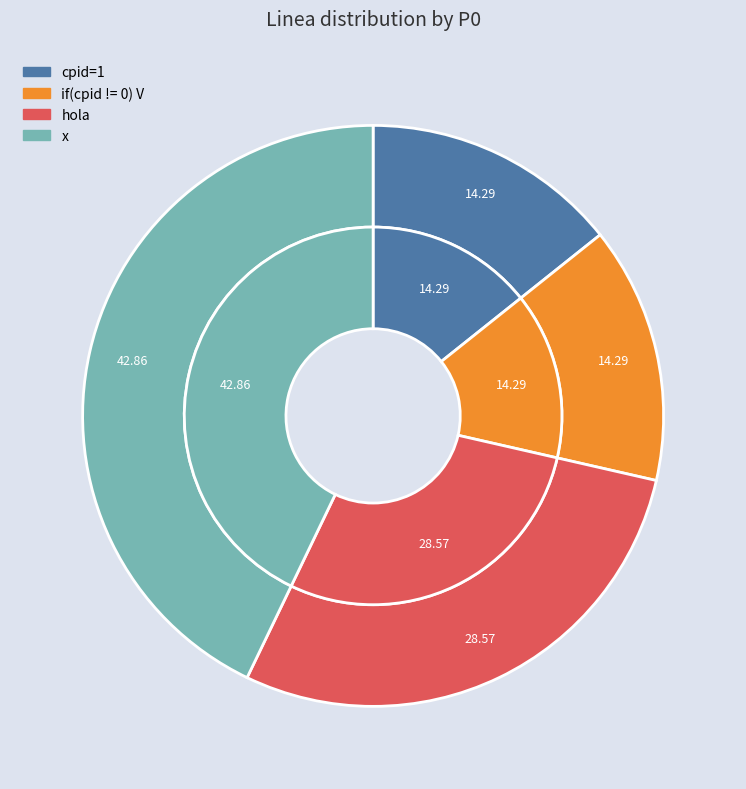

Which has a higher value, cpid=1 or x?

x